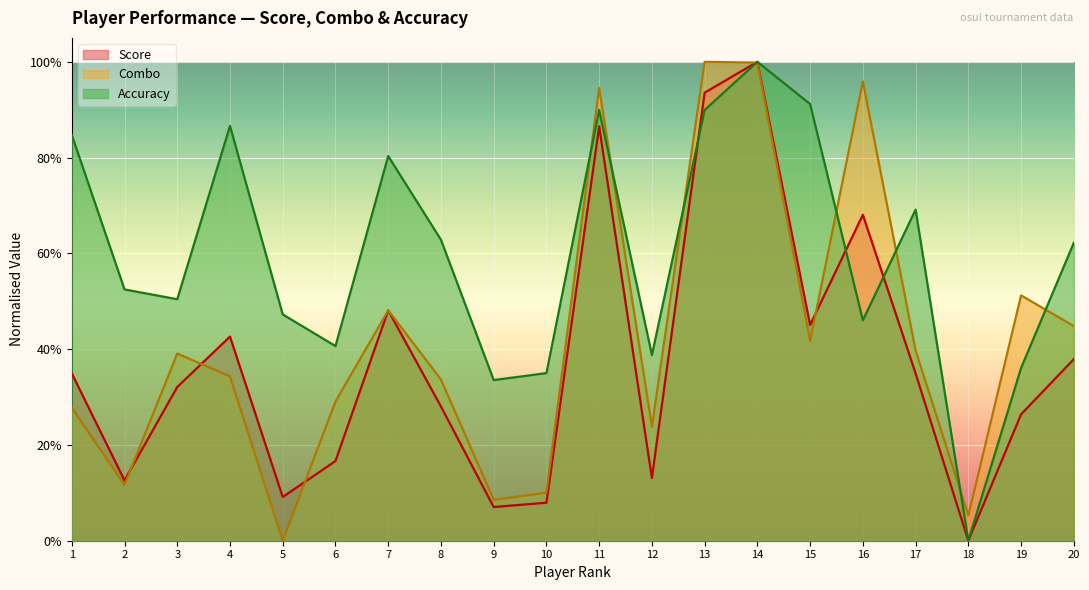

Which series has the largest total across all categories?

Accuracy